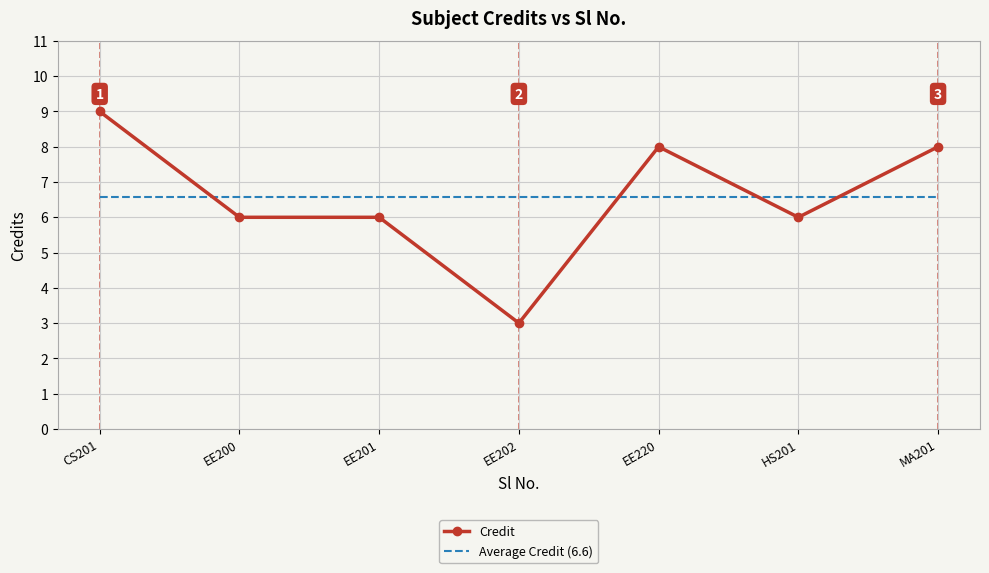

Which series has the largest range (max minus min)?

Credit